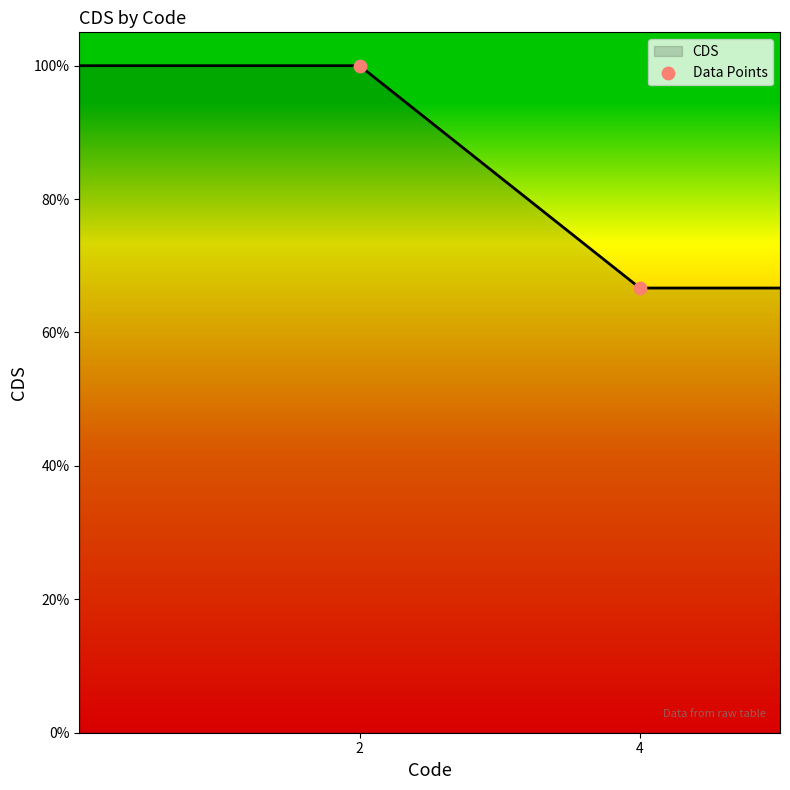

Which has a higher value, 4 or 2?

2